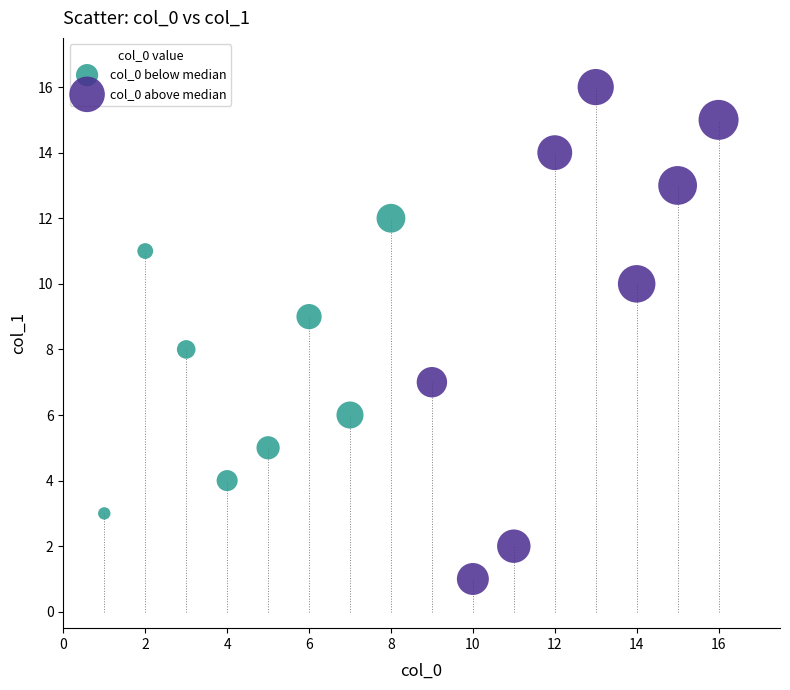

What are all the series names shown in the legend?

col_0 below median, col_0 above median